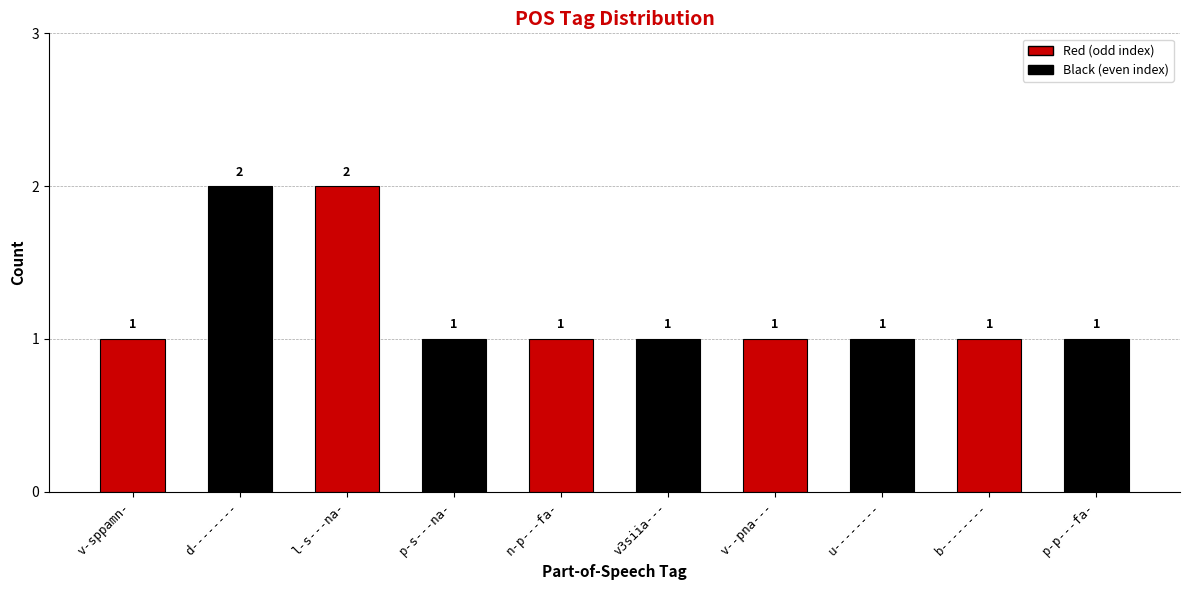

What is the change in value from d-------- to p-s---na-?

-1